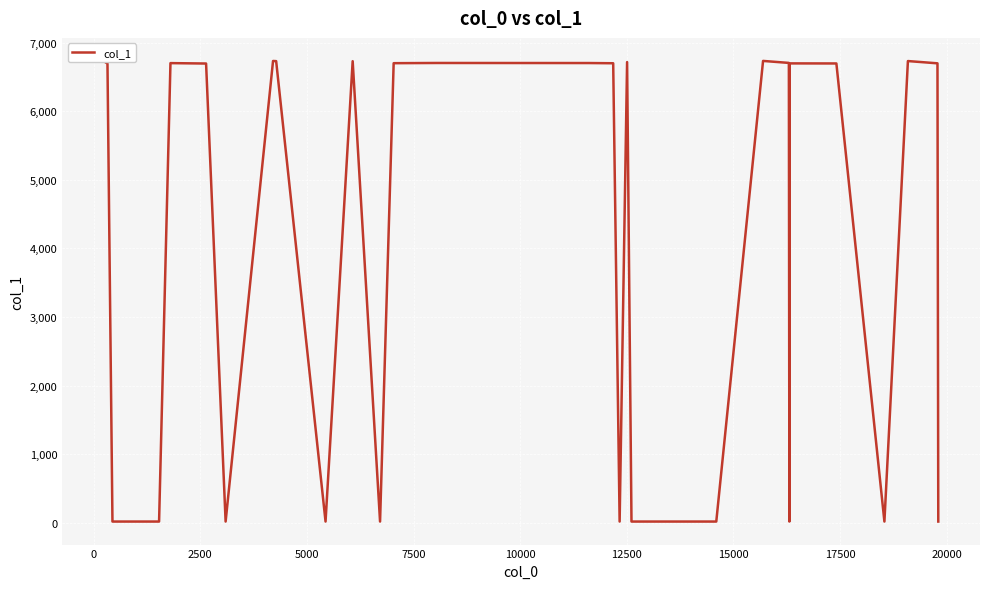

Reading left to right, what are all the values shown in this chart?

6730	6696	17	17	17	17	6703	6697	17	17	6734	6732	17	17	6731	17	17	6702	6705	6704	6701	17	17	6718	17	17	17	17	6735	6706	17	17	6699	6698	17	17	6733	6700	17	17